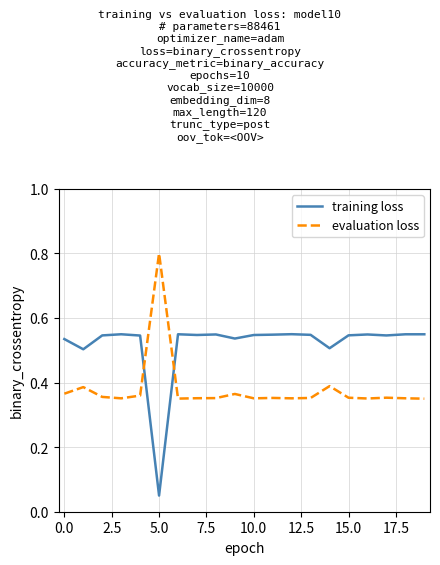

List the series in order of their overall mean, highest first.

training loss, evaluation loss